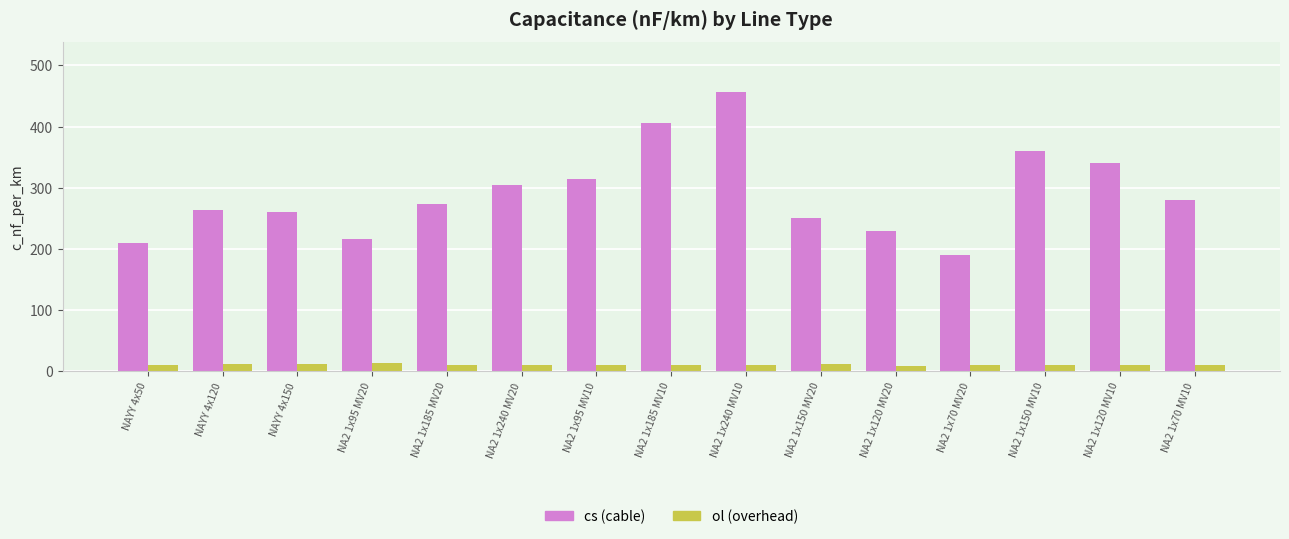

Where is cs (cable) nearest to the value 323?

NA2 1x95 MV10